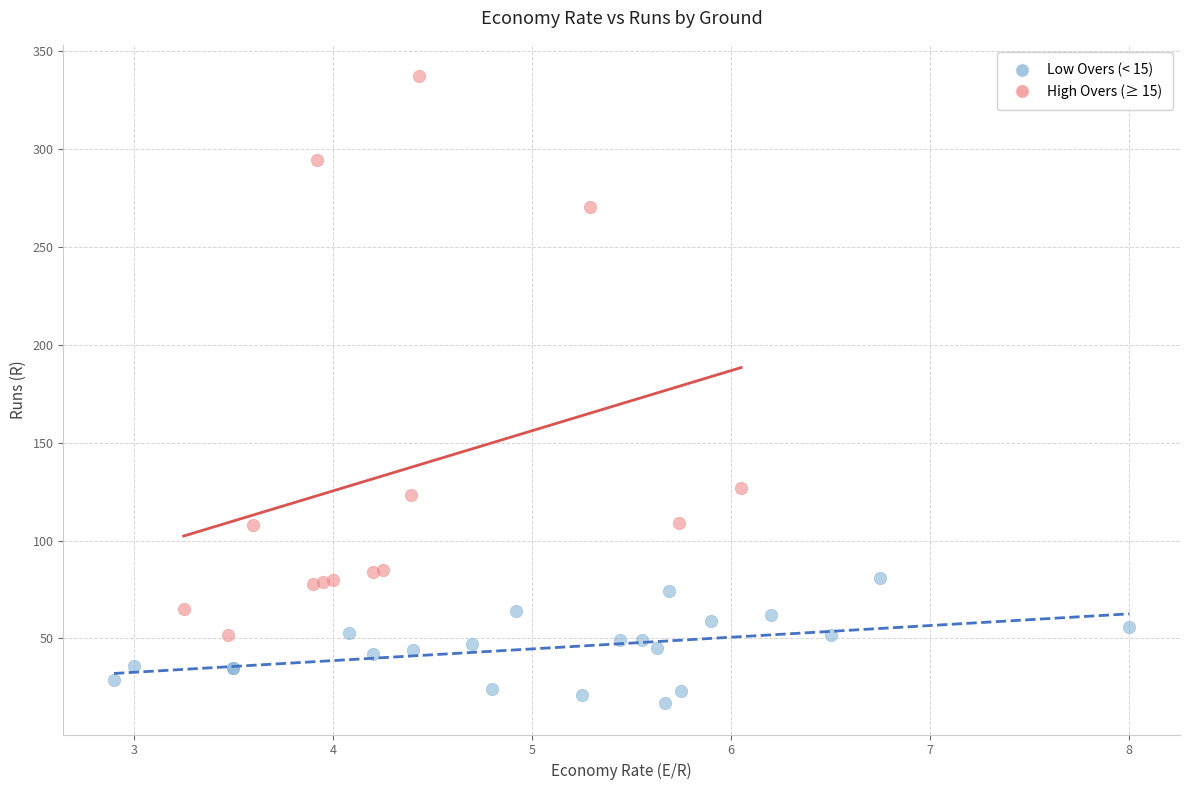

Which series has the largest Y range (max minus min)?

High Overs (≥ 15)